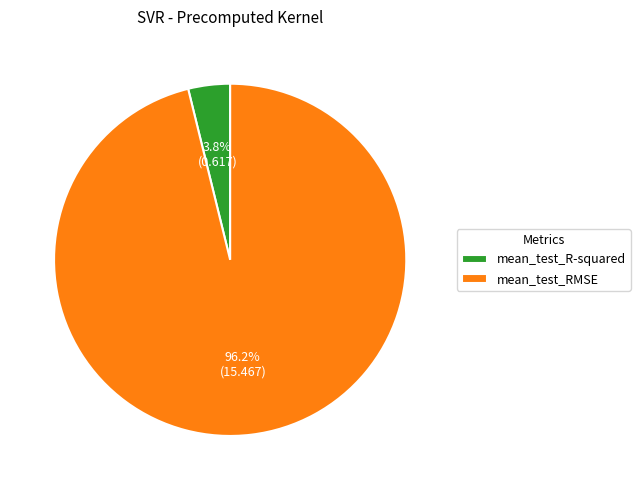

What percentage do mean_test_R-squared and mean_test_RMSE together represent?

100.0%